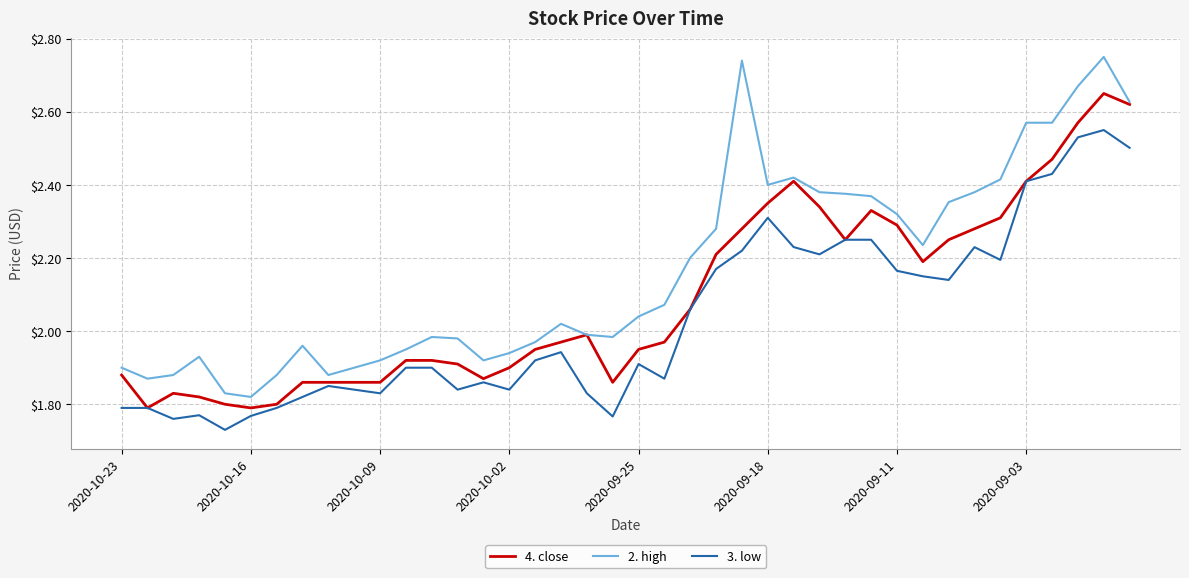

Rank the series by their average value, from lowest to highest.

3. low, 4. close, 2. high